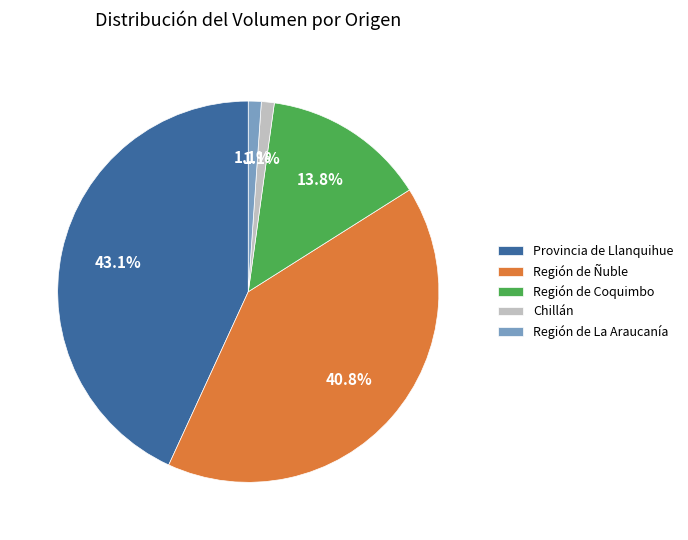

Is there a majority slice in this chart?

No